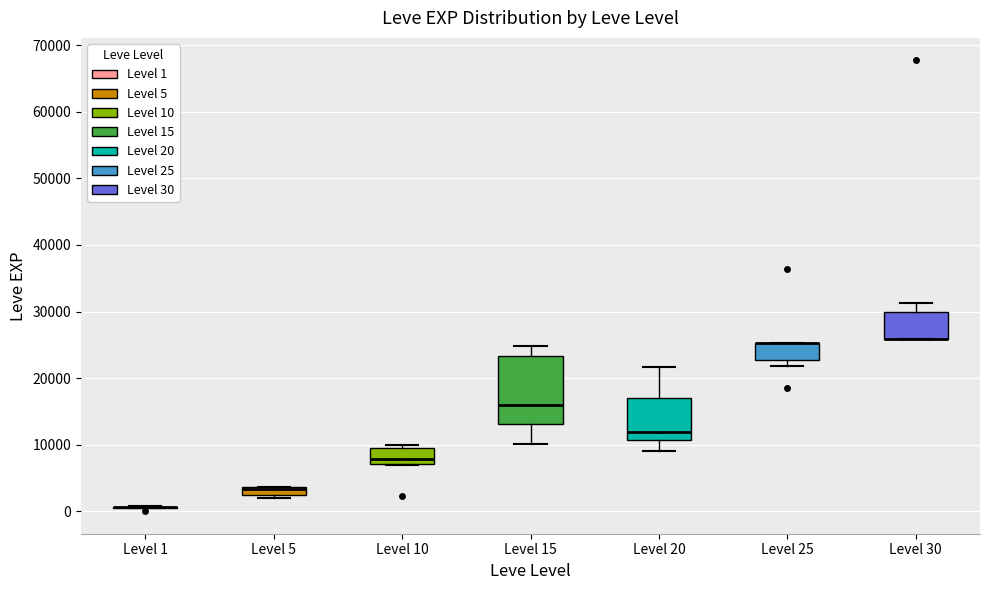

Comparing the boxes themselves (not the whiskers), which one is the tallest?

Level 15